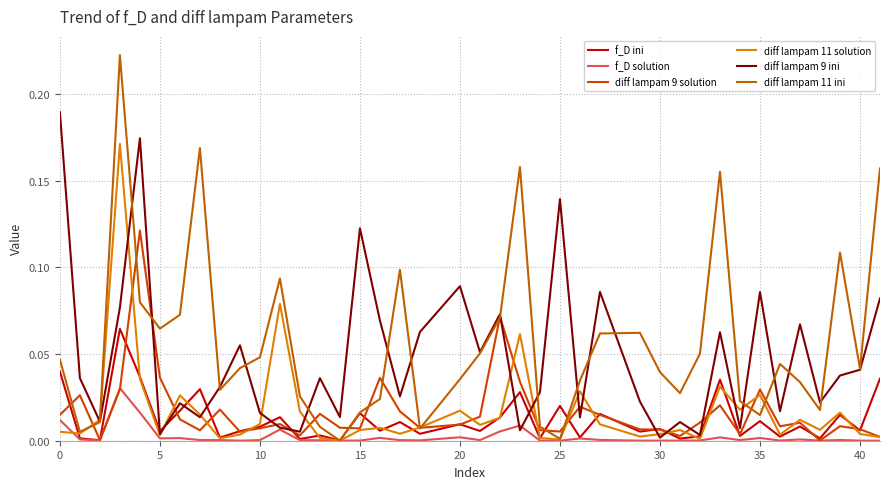

Is this an area chart (filled region under the line)?

No